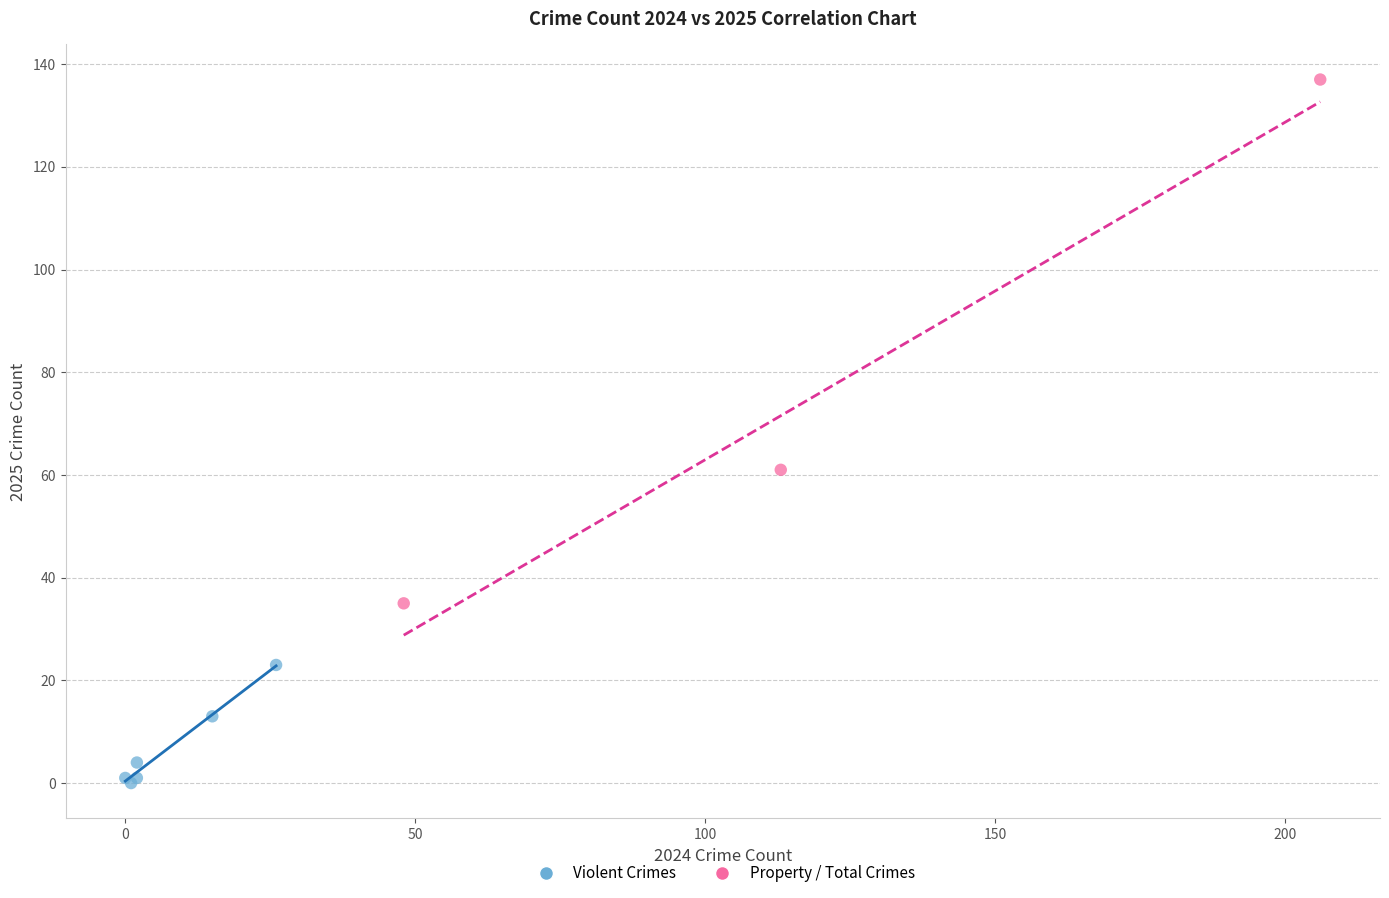

Which series has the widest spread of Y values?

Property / Total Crimes